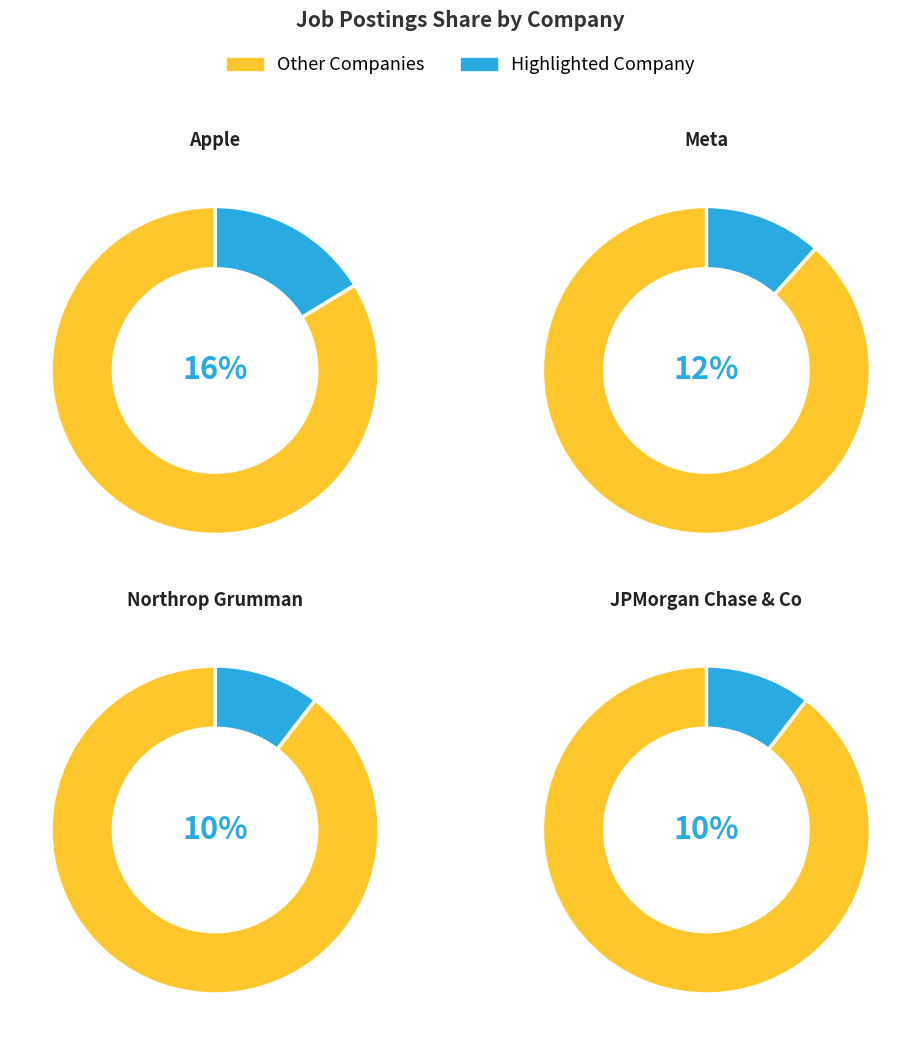

How much of the chart is everything except Apple?

83.7%